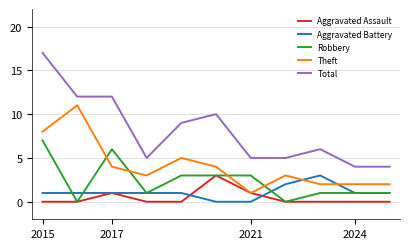

What is the difference between the maximum and minimum values in the Aggravated Assault series?

3